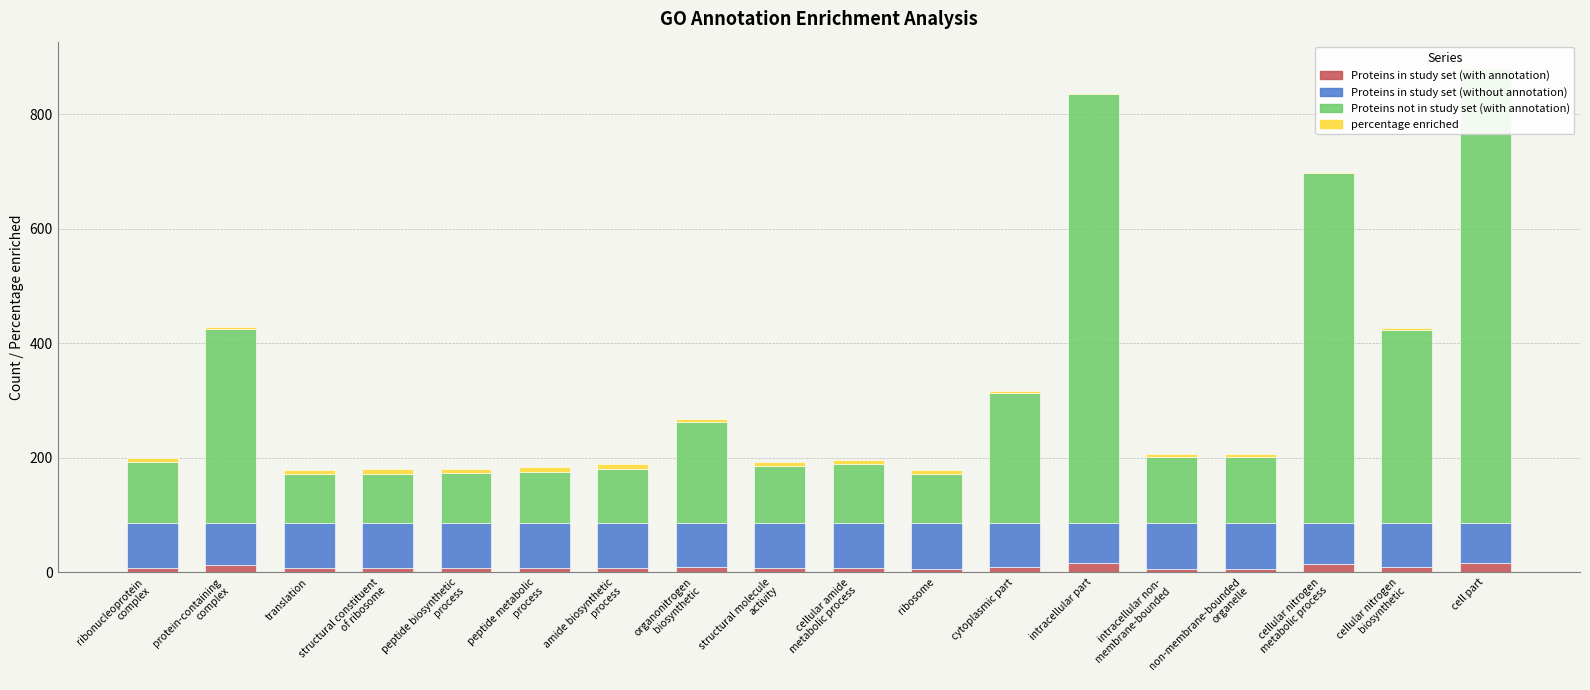

Count the number of categories in the chart.

18